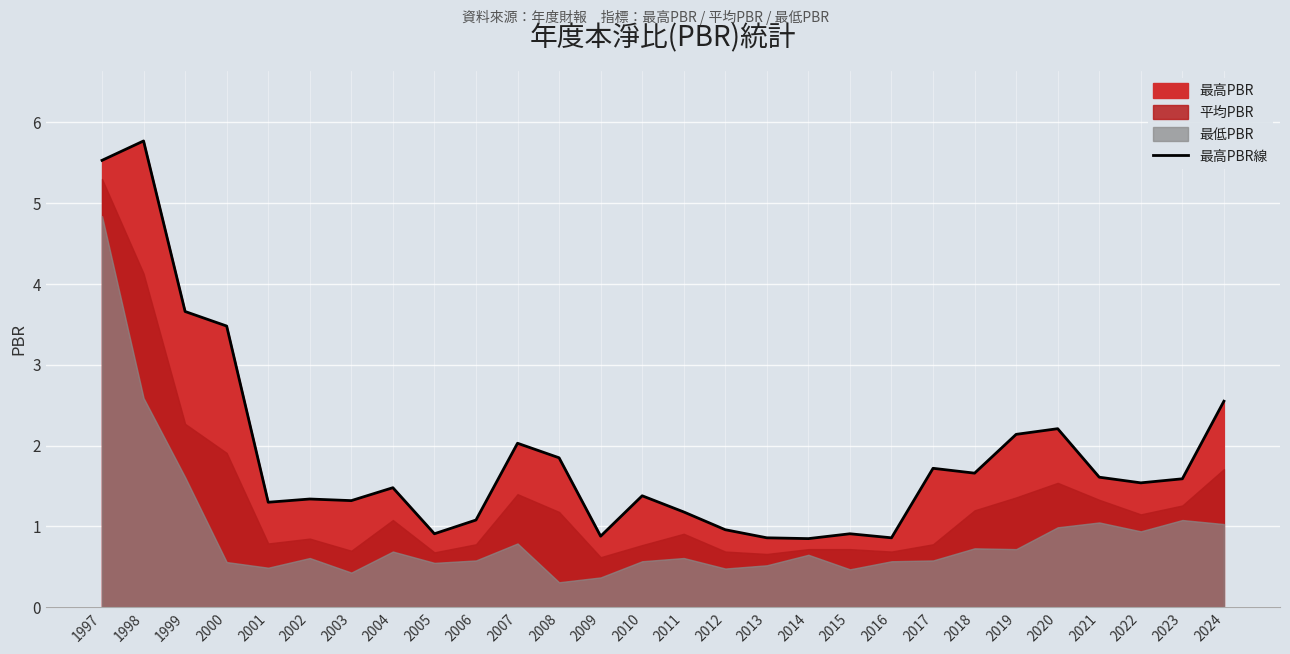

Rank the categories by value from lowest to highest.

2014, 2013, 2016, 2009, 2005, 2015, 2012, 2006, 2011, 2001, 2003, 2002, 2010, 2004, 2022, 2023, 2021, 2018, 2017, 2008, 2007, 2019, 2020, 2024, 2000, 1999, 1997, 1998